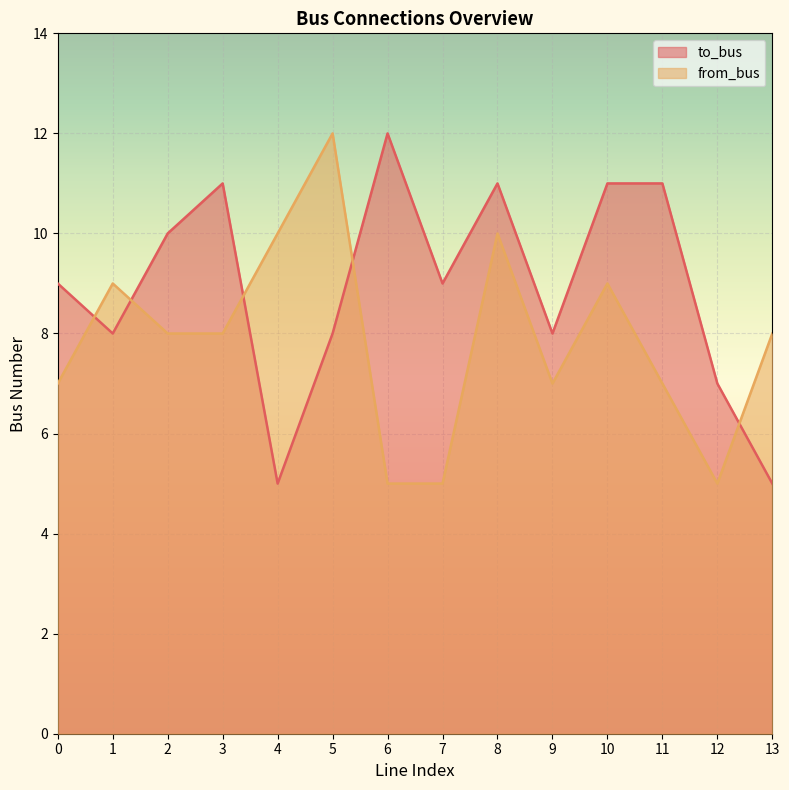

Rank the series by their maximum value, from lowest to highest.

to_bus, from_bus